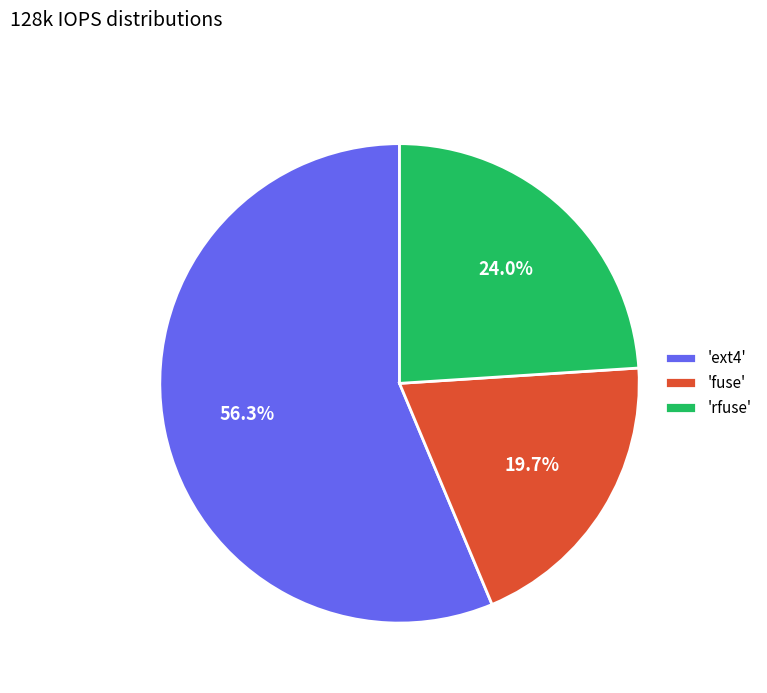

What is the total percentage of 'fuse' and 'rfuse'?

43.7%